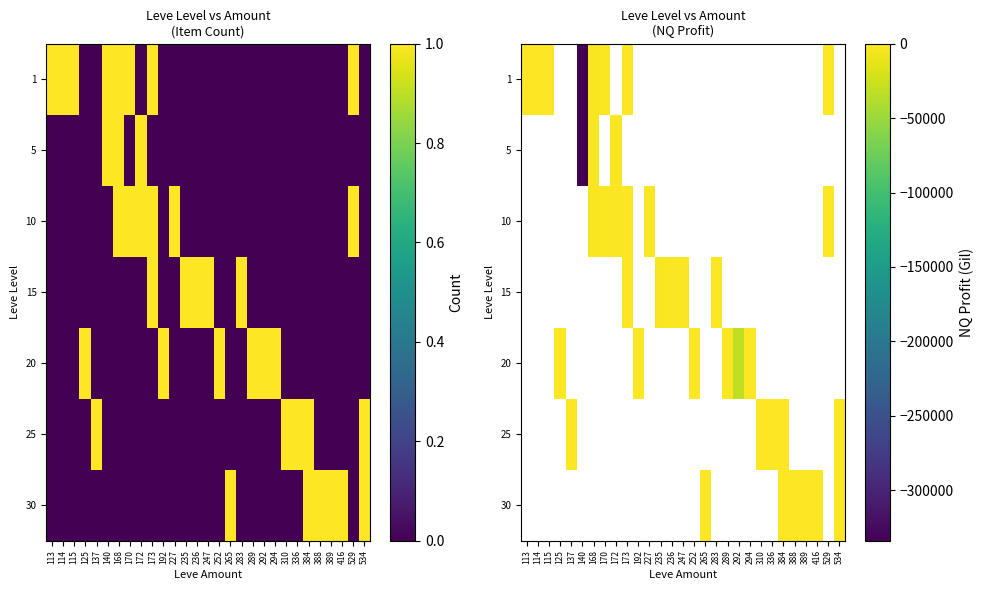

Between 336 and 529, which is larger?

336